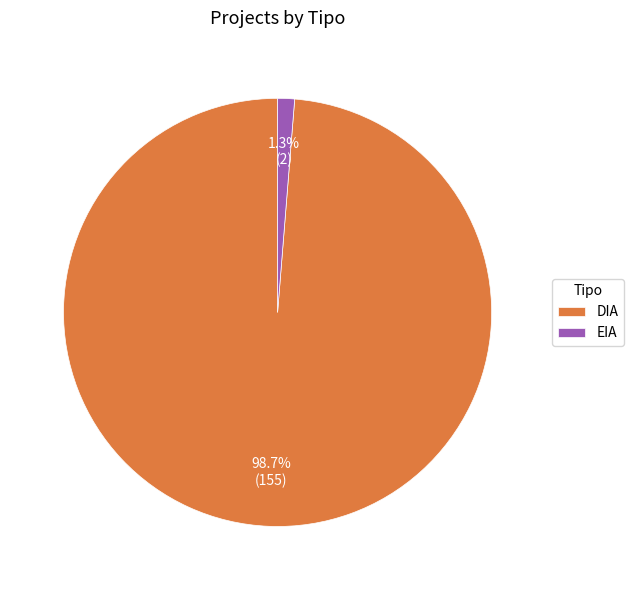

Is the sum of DIA and EIA greater than half?

Yes